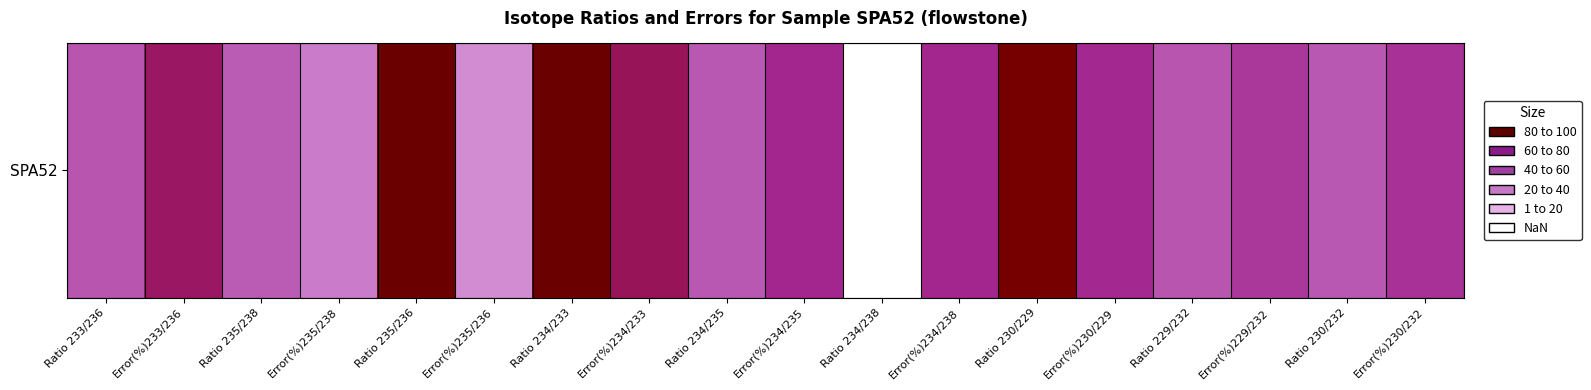

Reading left to right, extract all data points from this chart.

Ratio 233/236=47.8	Error(%)233/236=65.6	Ratio 235/238=46.4	Error(%)235/238=38.3	Ratio 235/236=100.0	Error(%)235/236=33.3	Ratio 234/233=99.4	Error(%)234/233=66.8	Ratio 234/235=47.1	Error(%)234/235=58.3	Ratio 234/238=0.0	Error(%)234/238=58.3	Ratio 230/229=92.6	Error(%)230/229=58.1	Ratio 229/232=48.0	Error(%)229/232=54.3	Ratio 230/232=46.9	Error(%)230/232=55.9